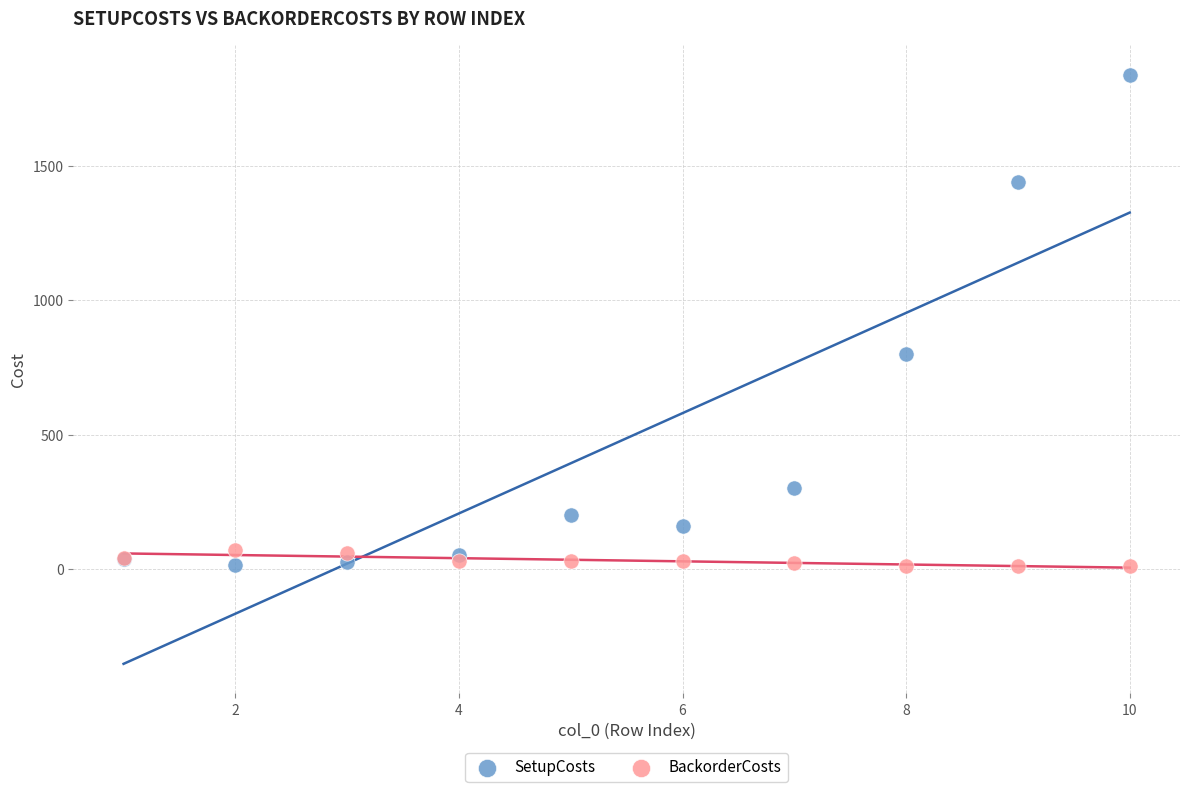

What is the X range (max minus min) for the scatter plot?

9